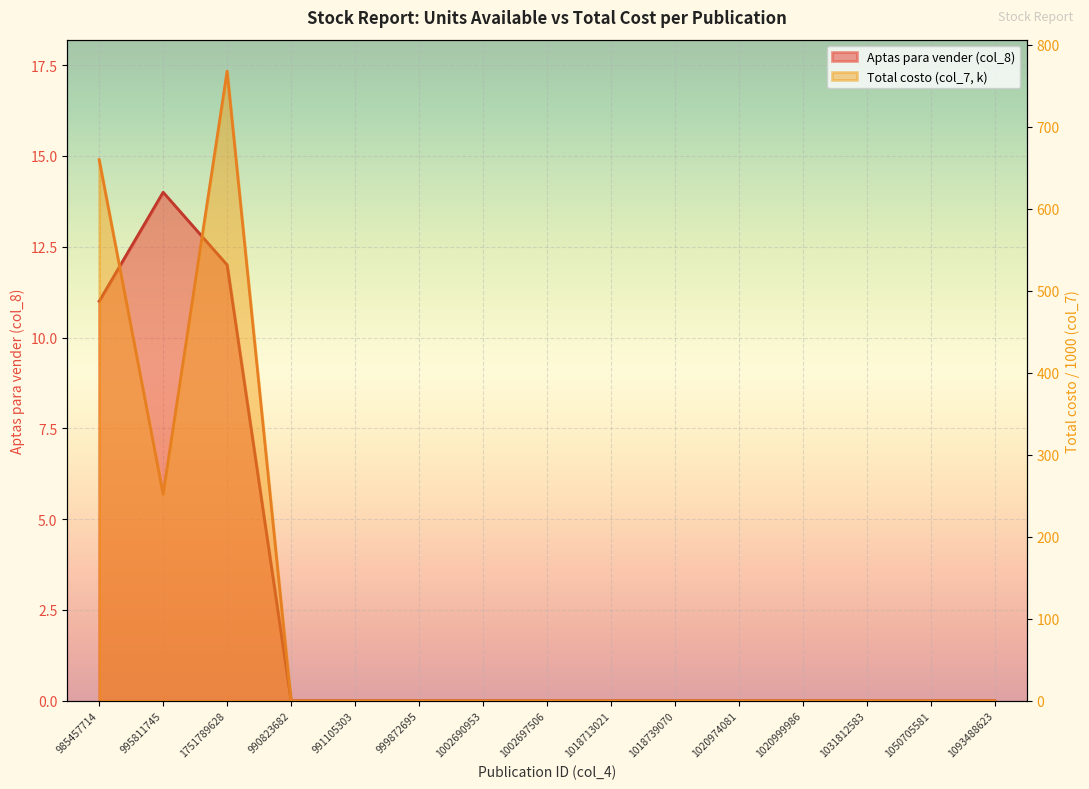

At 1002690953, list the series in order from smallest to largest.

Aptas para vender (col_8), Total costo (col_7)